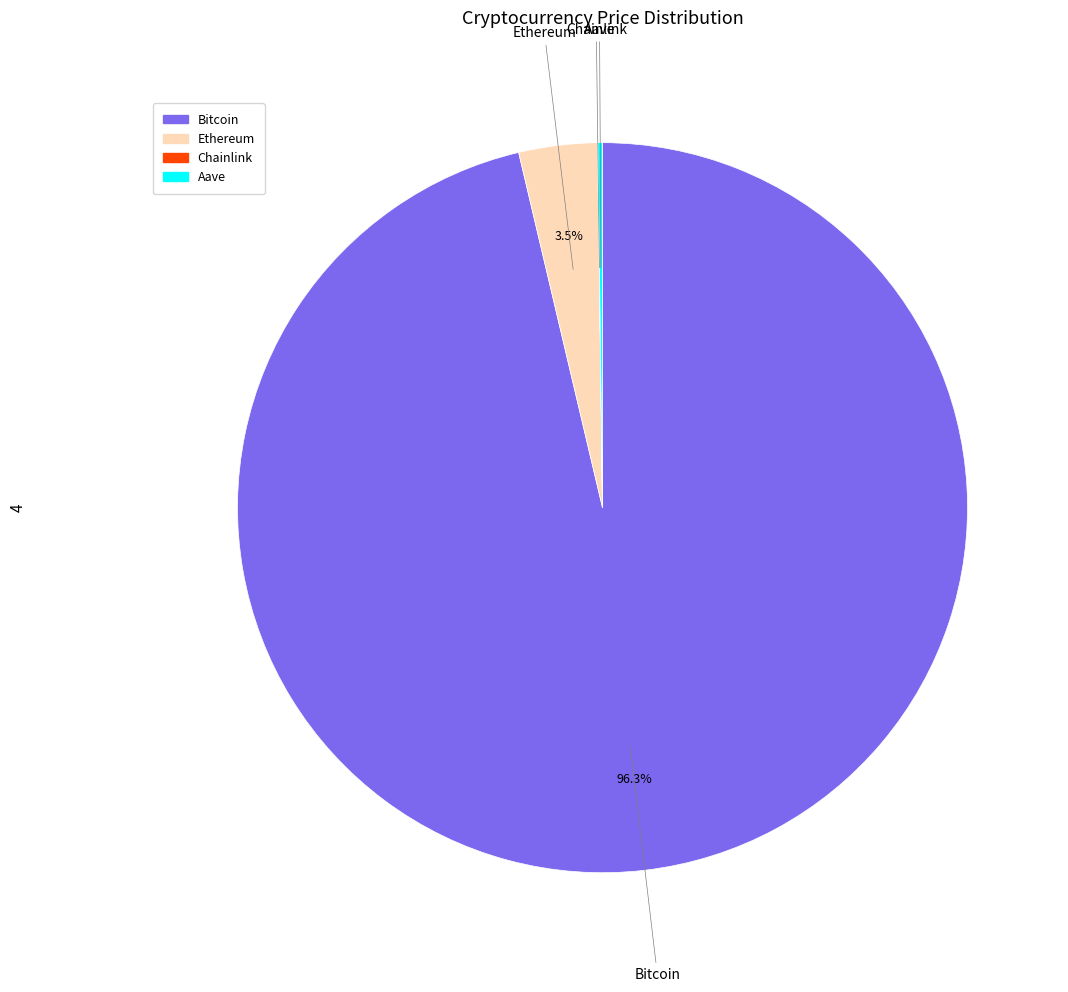

What is the total percentage of Bitcoin and Ethereum?

99.8%